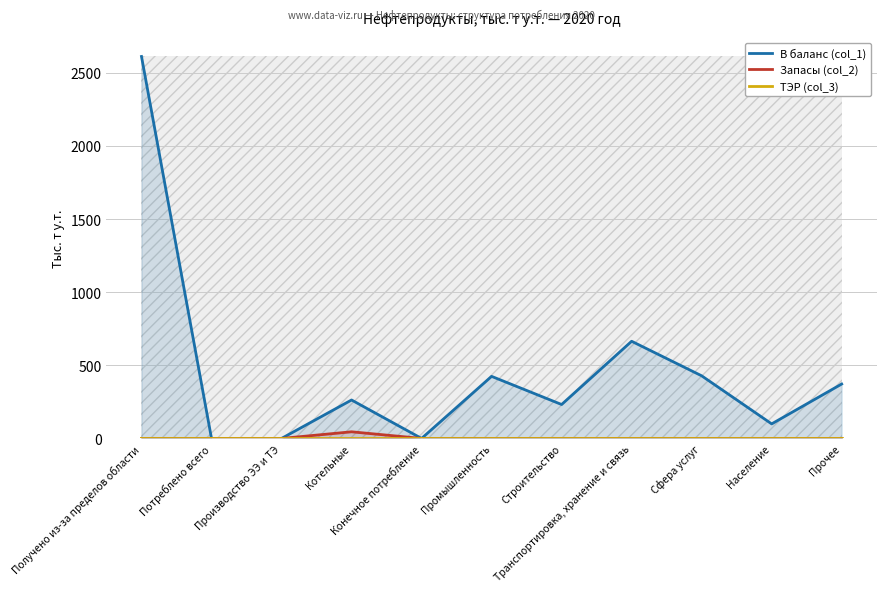

What is the total value across all series at Население?

99.5